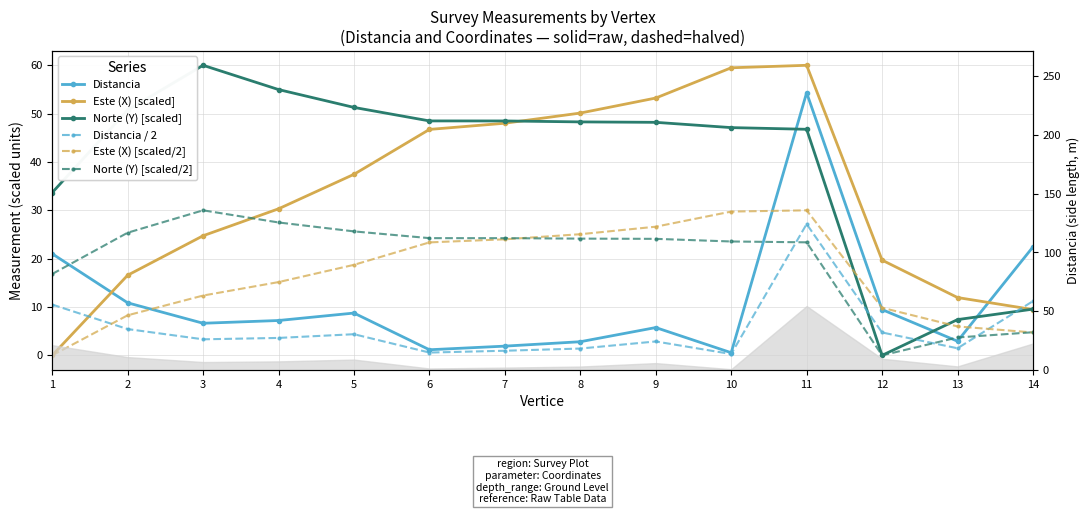

Count the number of categories in the chart.

14